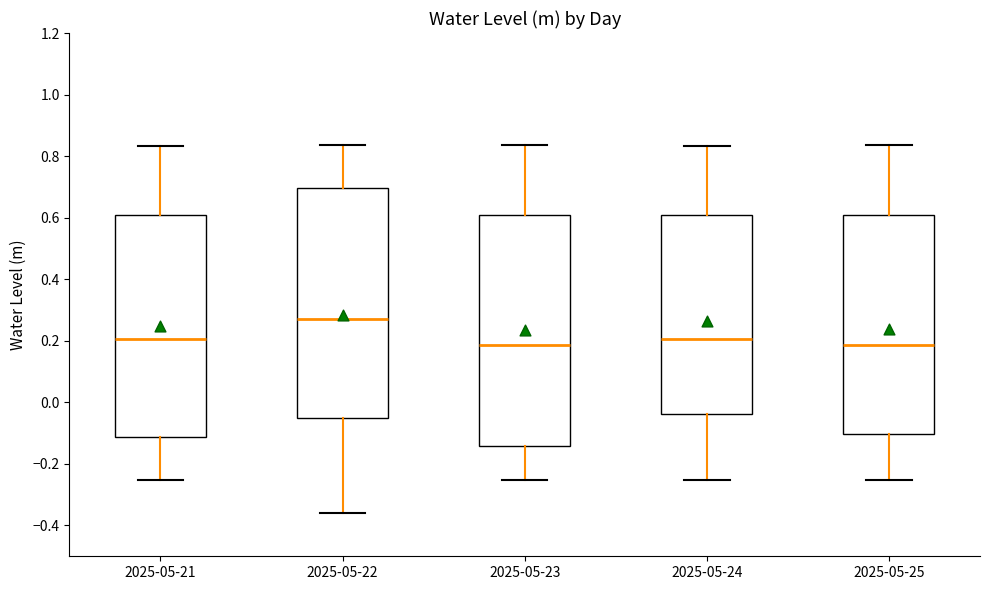

Which box has the highest median line?

2025-05-22